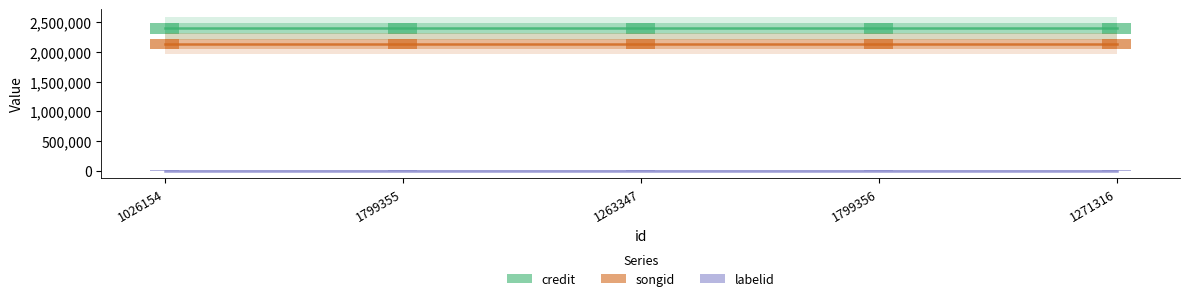

Reading left to right, list all the values displayed in this chart.

credit: 2395086	2395086	2395086	2395086	2395086
songid: 2136514	2136514	2136514	2136514	2136514
labelid: 9227	9227	9227	9227	9227